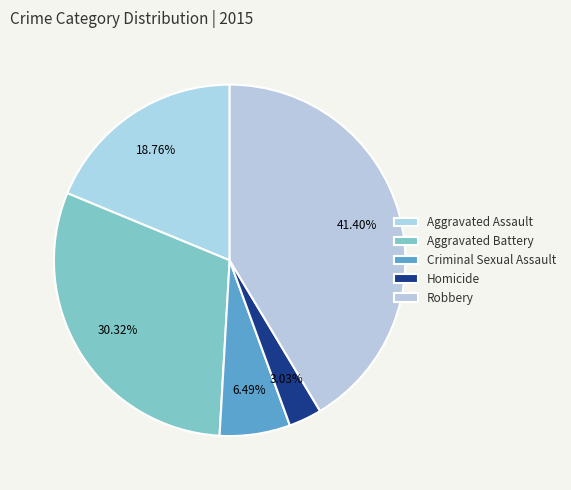

To the nearest percent, what is the average slice percentage?

20%